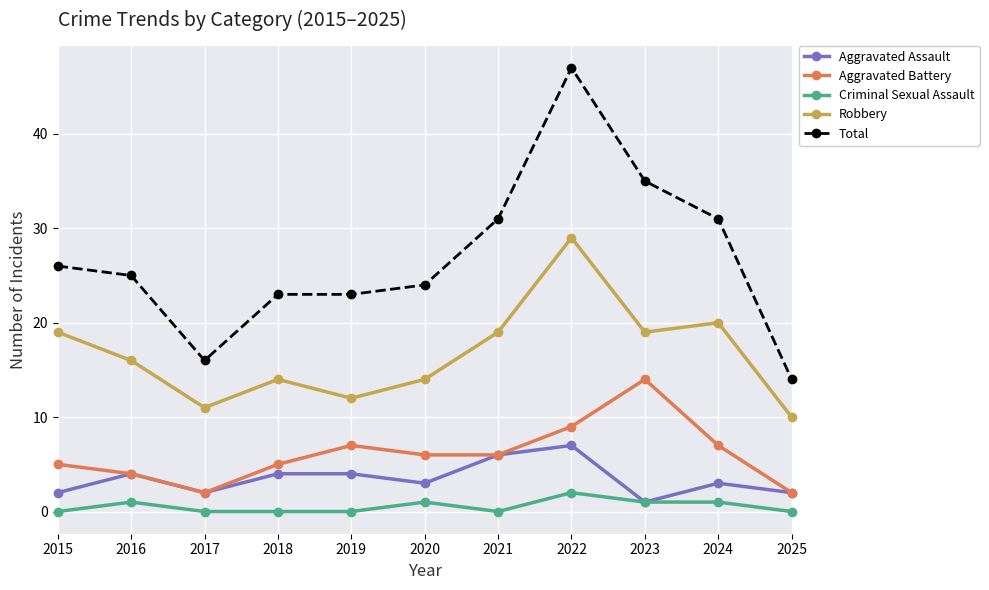

How many lines are shown in the chart?

5